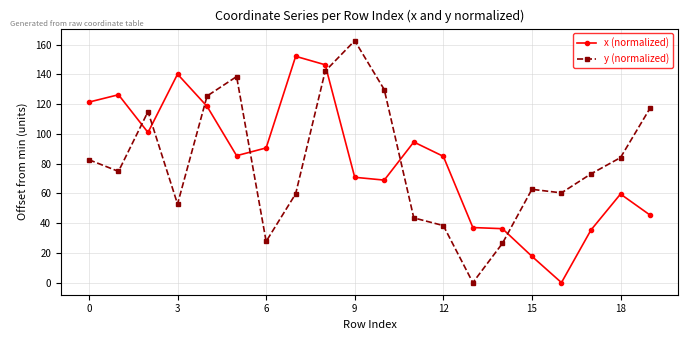

What are all the series names shown in the legend?

x (normalized), y (normalized)